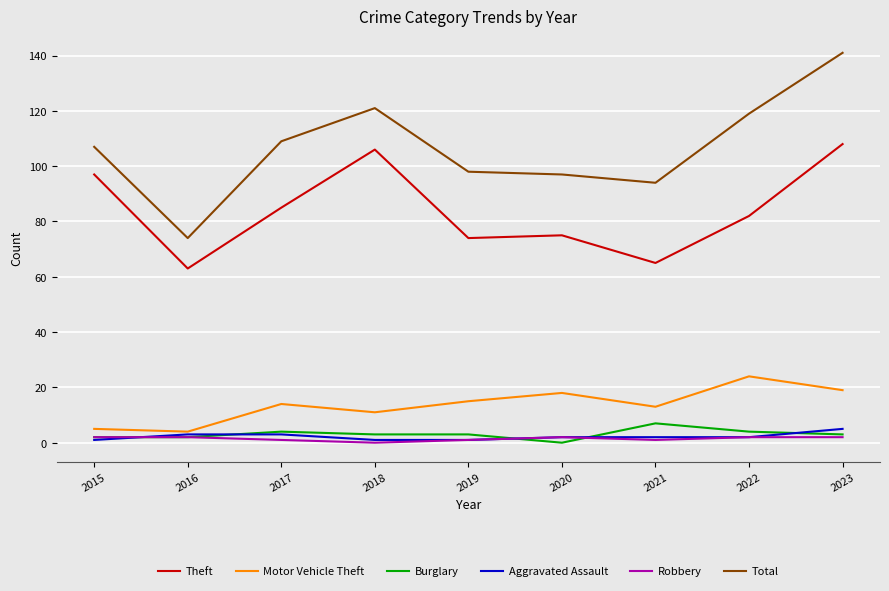

What are all the series names shown in the legend?

Theft, Motor Vehicle Theft, Burglary, Aggravated Assault, Robbery, Total